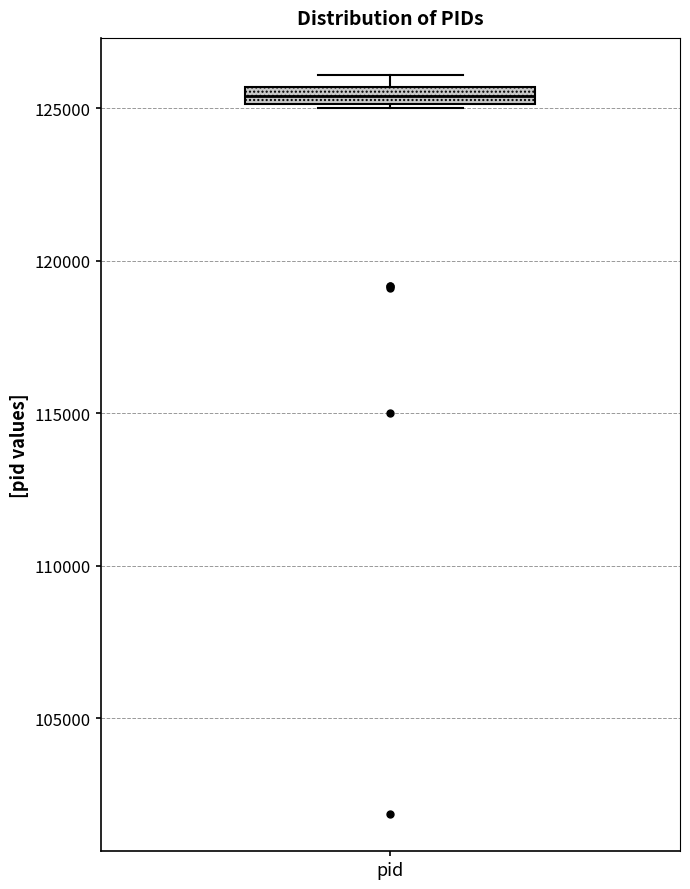

Where is the upper edge of the box for pid on the y-axis? The values are not printed on the chart, so give them approximately, as read against the axis.

125500